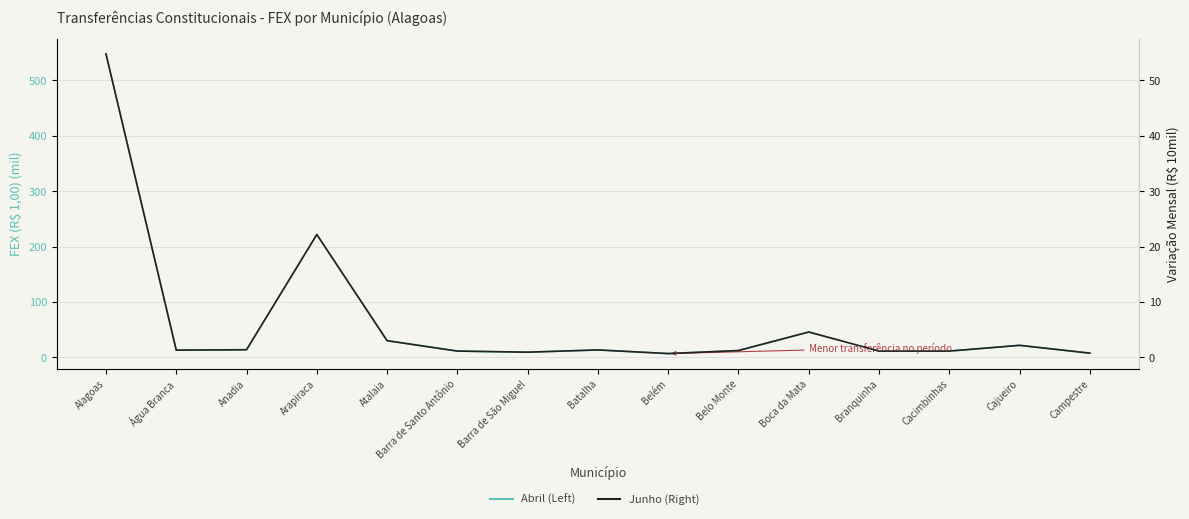

What is the spread (max minus min) of values at Anadia?

12.5